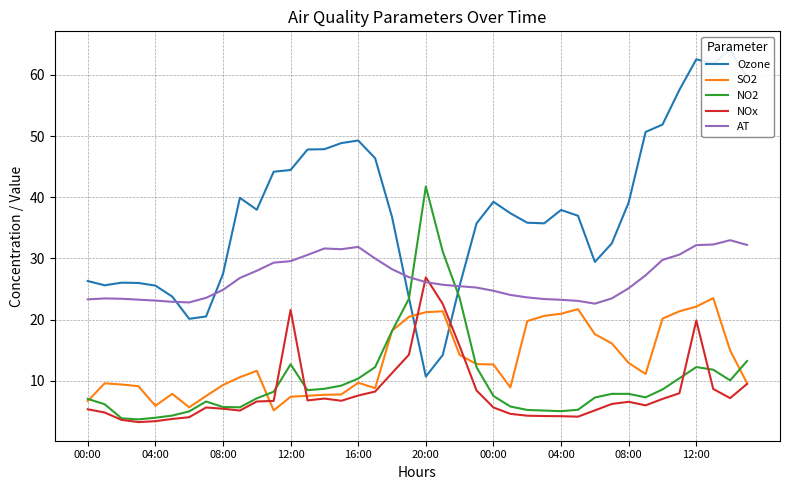

At which category is the sum across all series the highest?

12:00